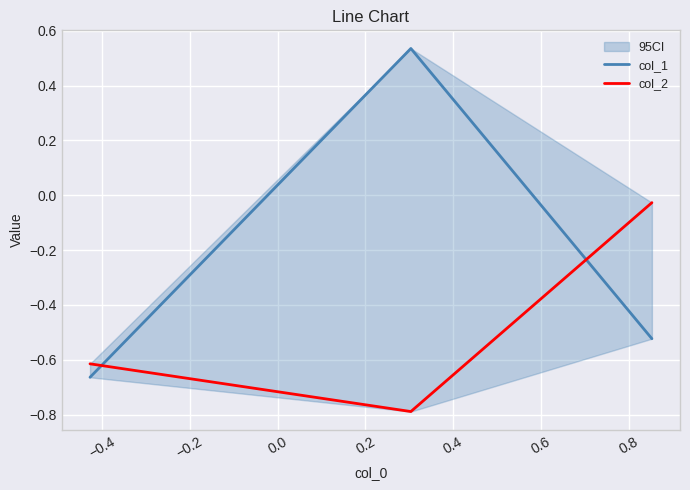

Is the value of col_2 at −0.4 greater than the value of col_1 at −0.6?

No